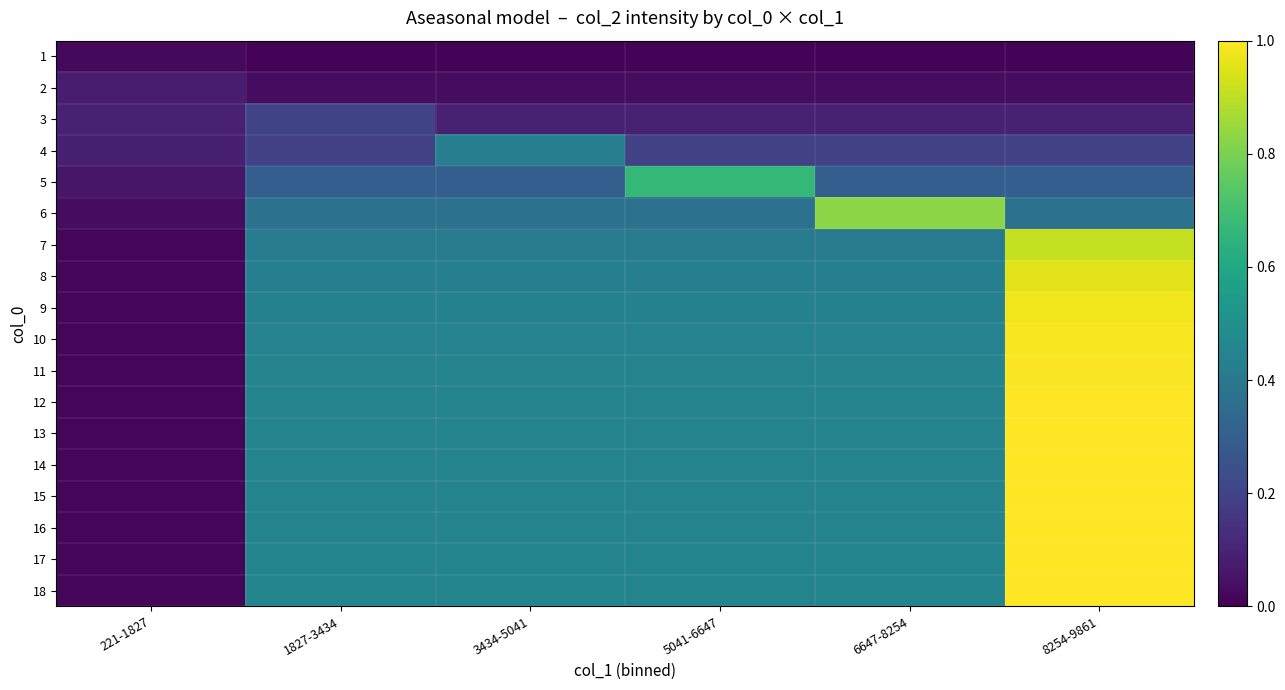

Which series has the largest total across all categories?

18